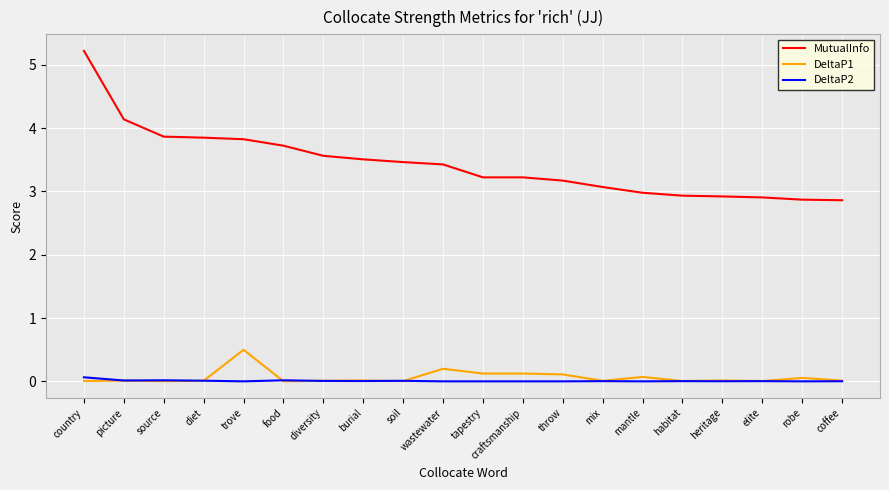

At which category is the sum across all series the highest?

country